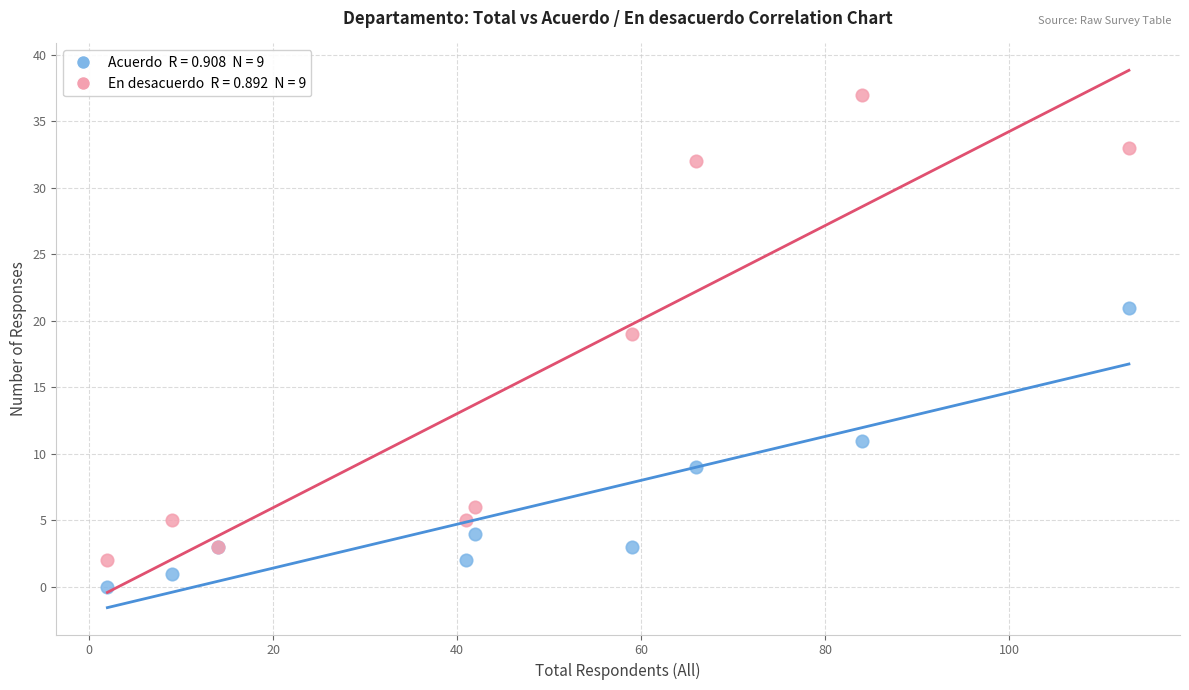

Across all series, what Y value is closest to 18?

19